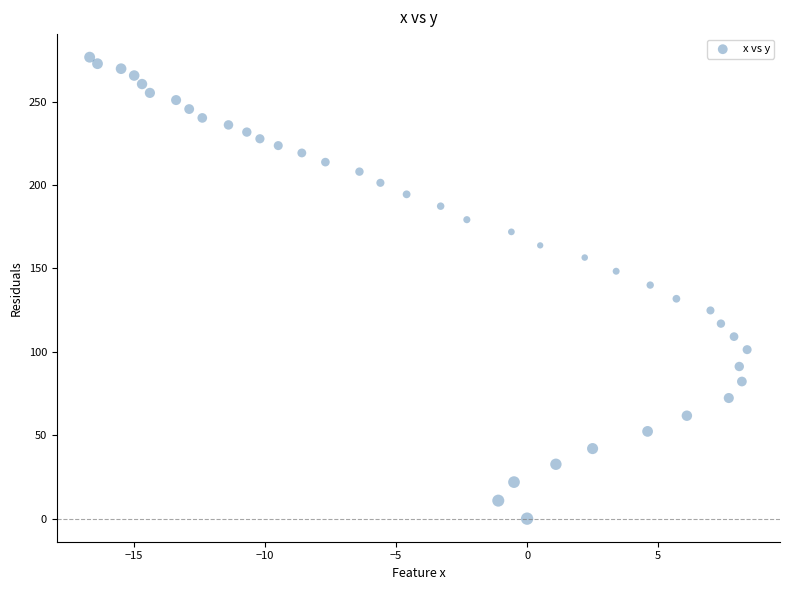

What is the range of X values (max minus min)?

25.1